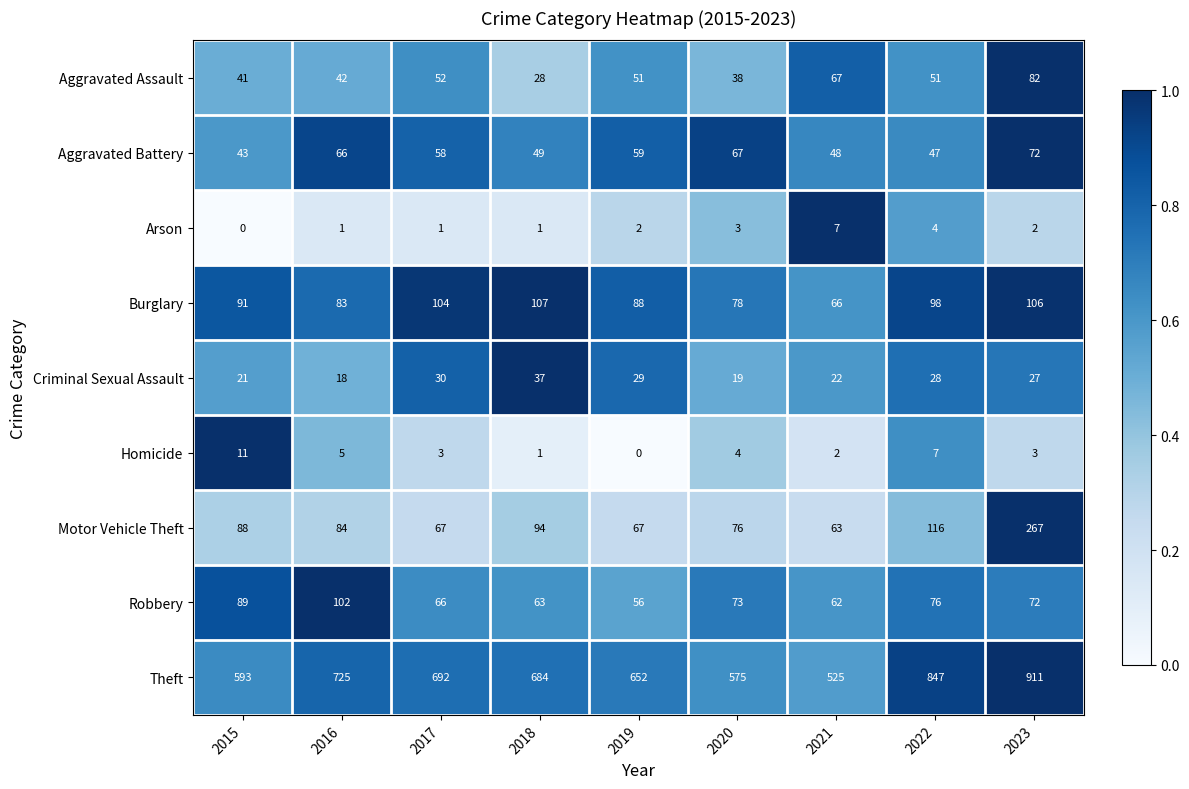

Count the number of data series in this chart.

9